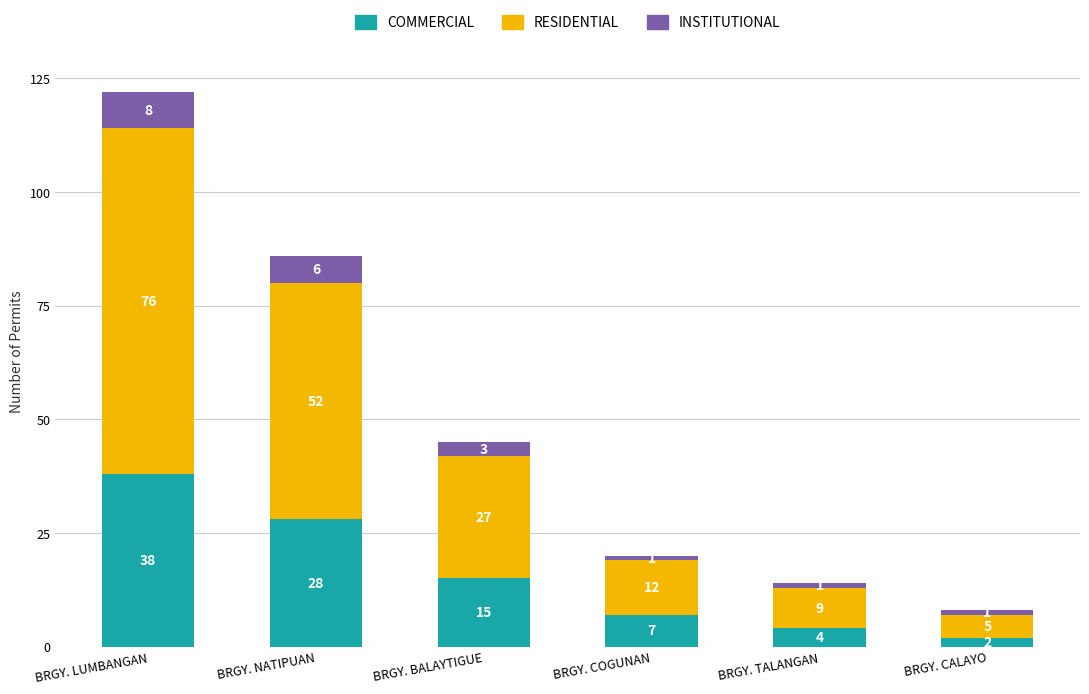

What is the highest value of the COMMERCIAL series?

38